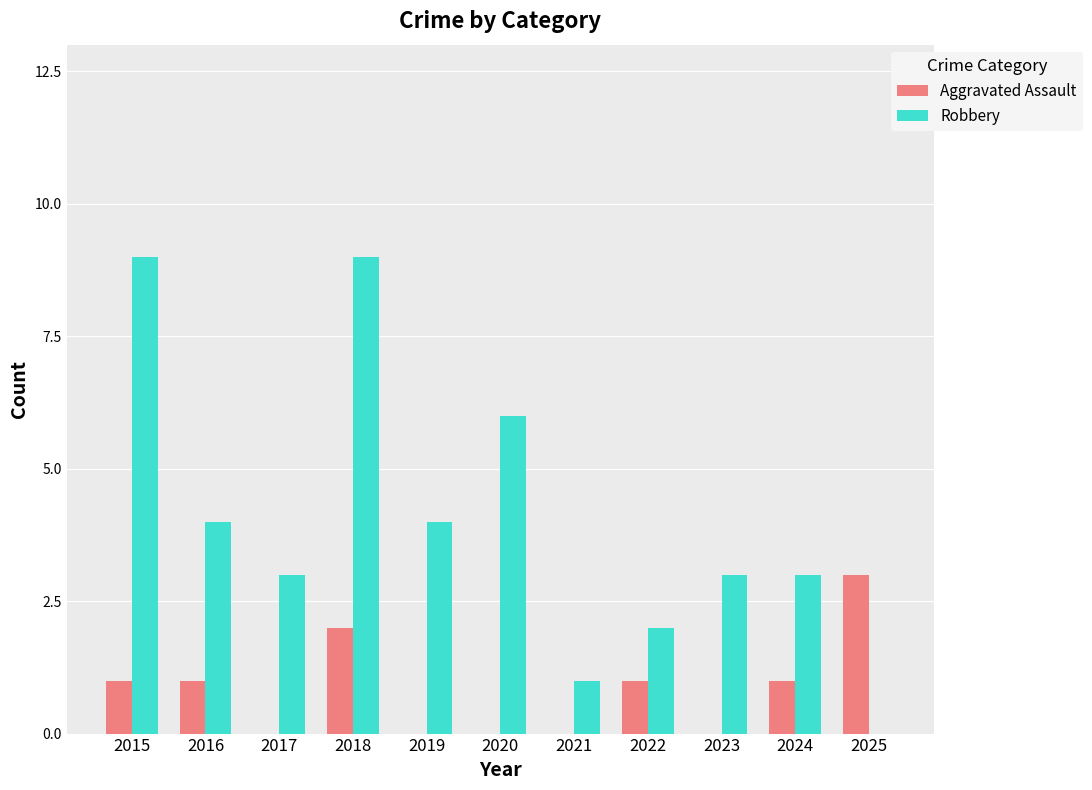

The Aggravated Assault series shows 2 at 2019. True or false?

False